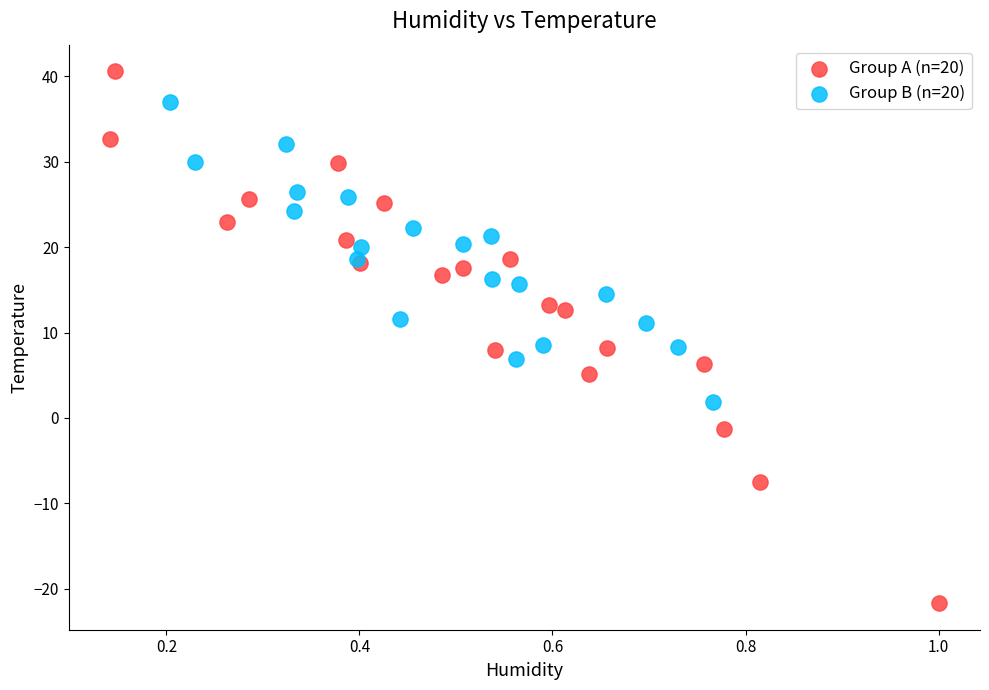

Which series contains the lowest Y value?

Group A (n=20)